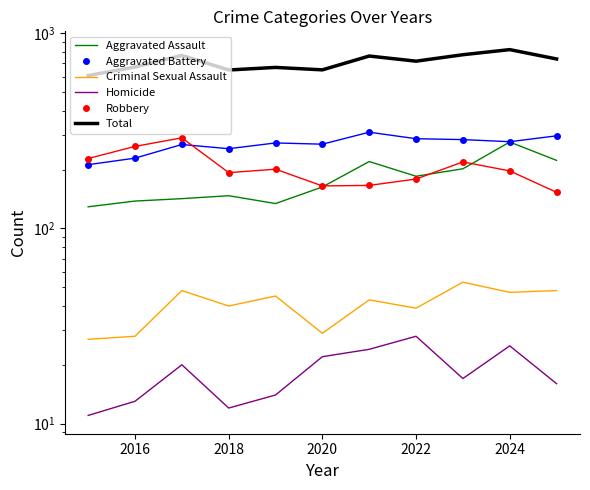

Is the value of Robbery at 8 greater than the value of Criminal Sexual Assault at 10?

Yes